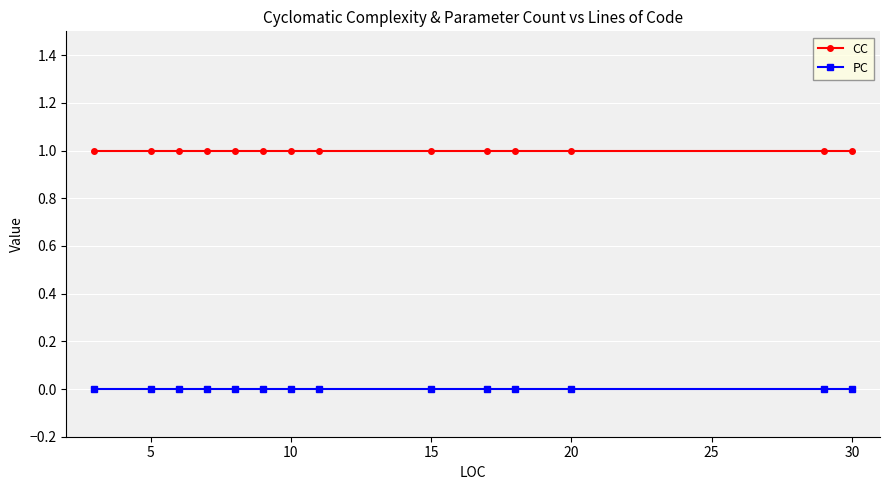

True or false: PC and CC intersect in this chart.

False